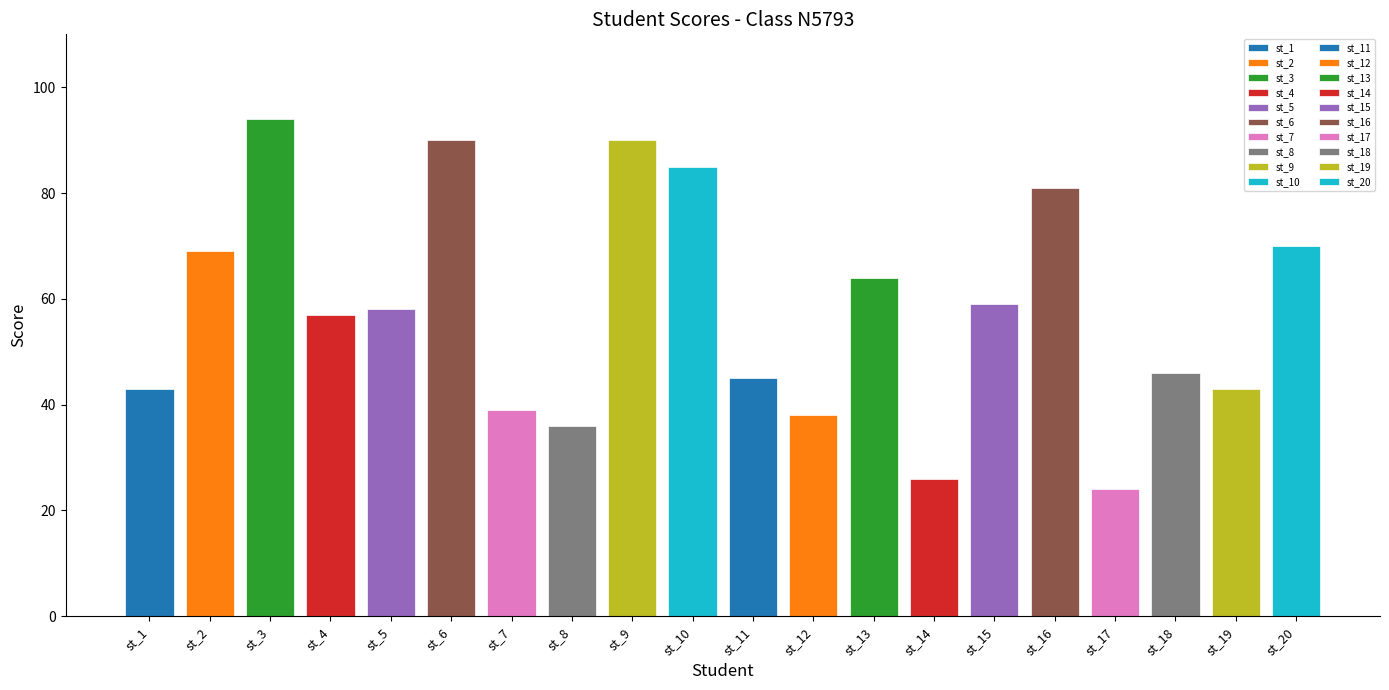

Which label corresponds to the smallest value in the chart?

st_17